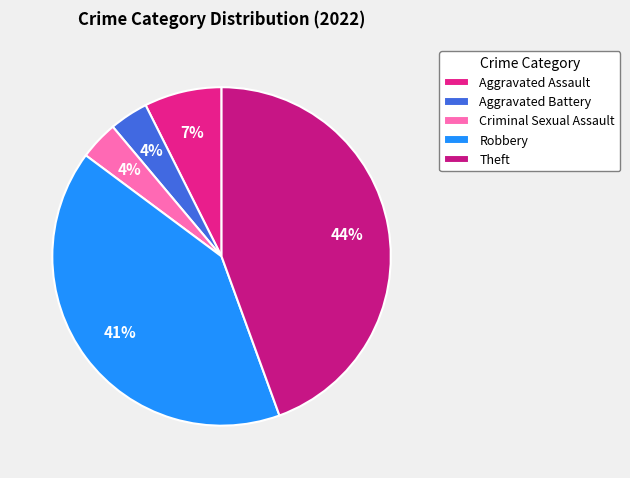

What is the ratio of the value at Criminal Sexual Assault to the value at Robbery?

0.1